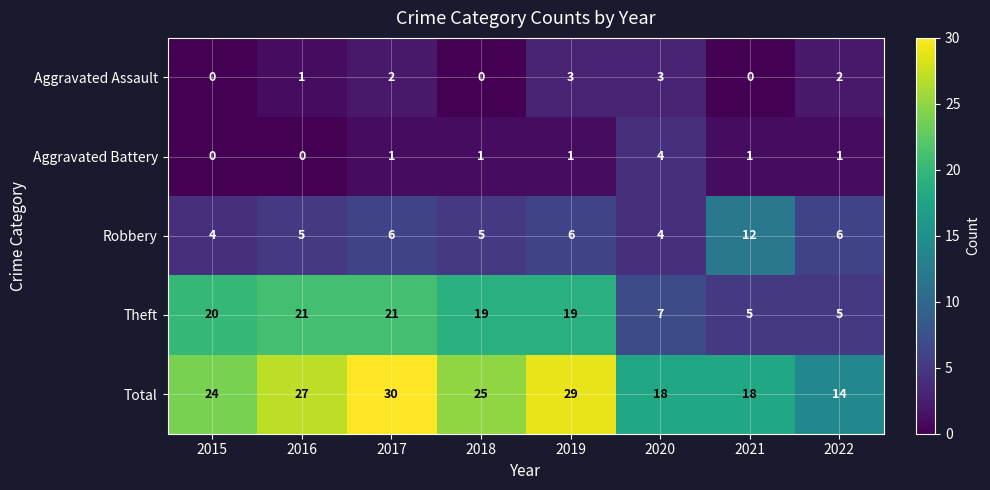

At which category is the sum across all series the highest?

2017